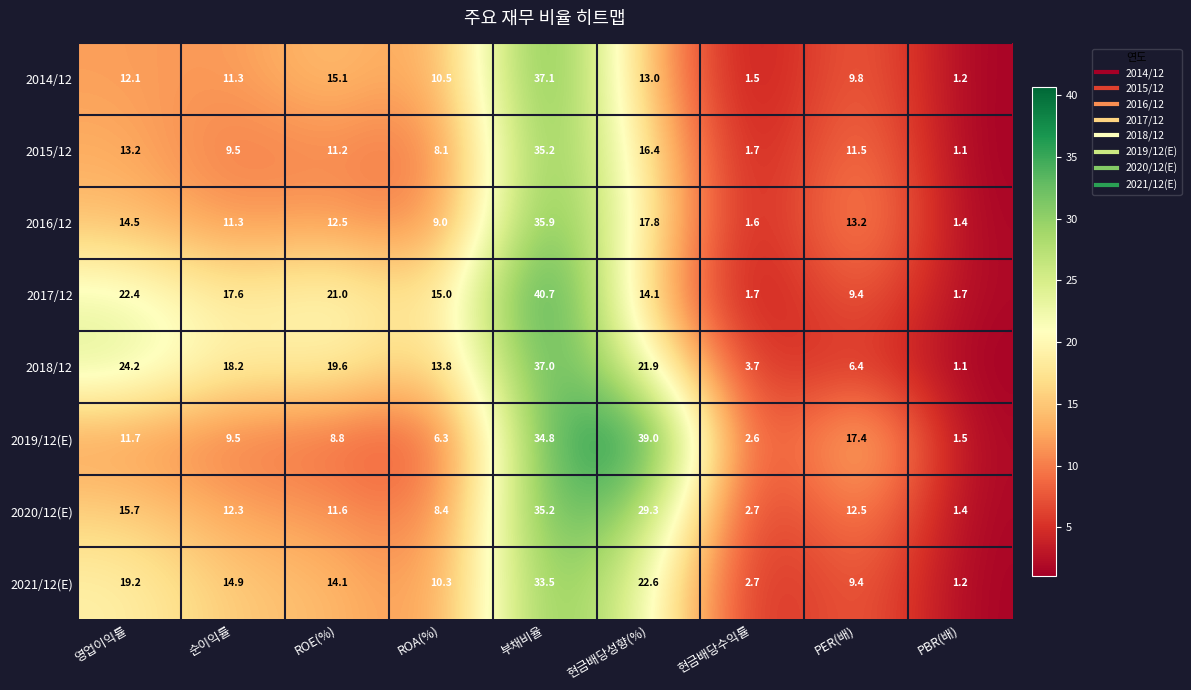

Is it true that 2015/12 equals 1.1 at PBR(배)?

True